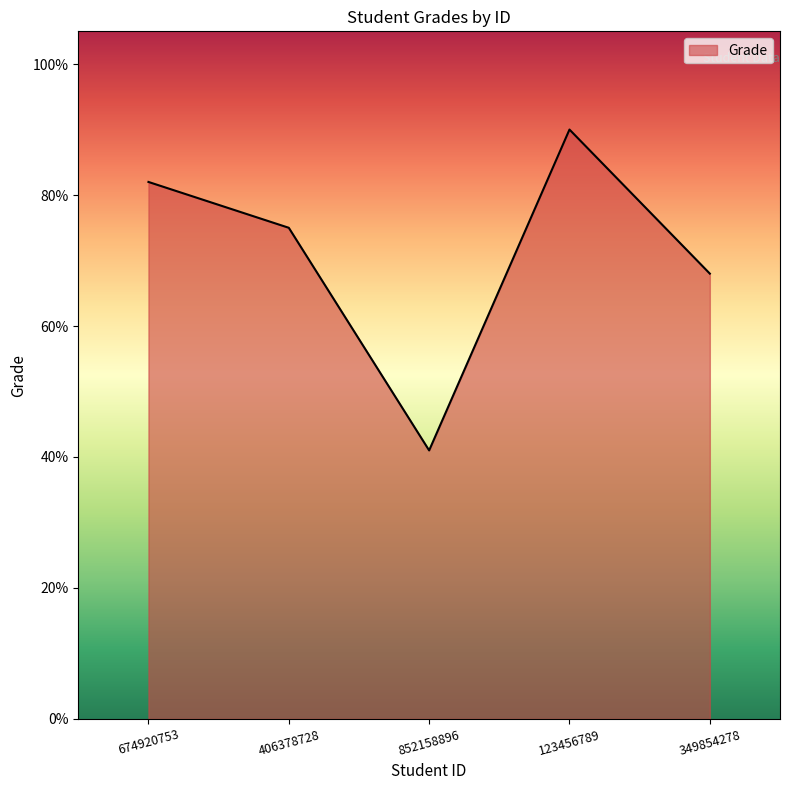

Count the values in the range 68 to 82.

3